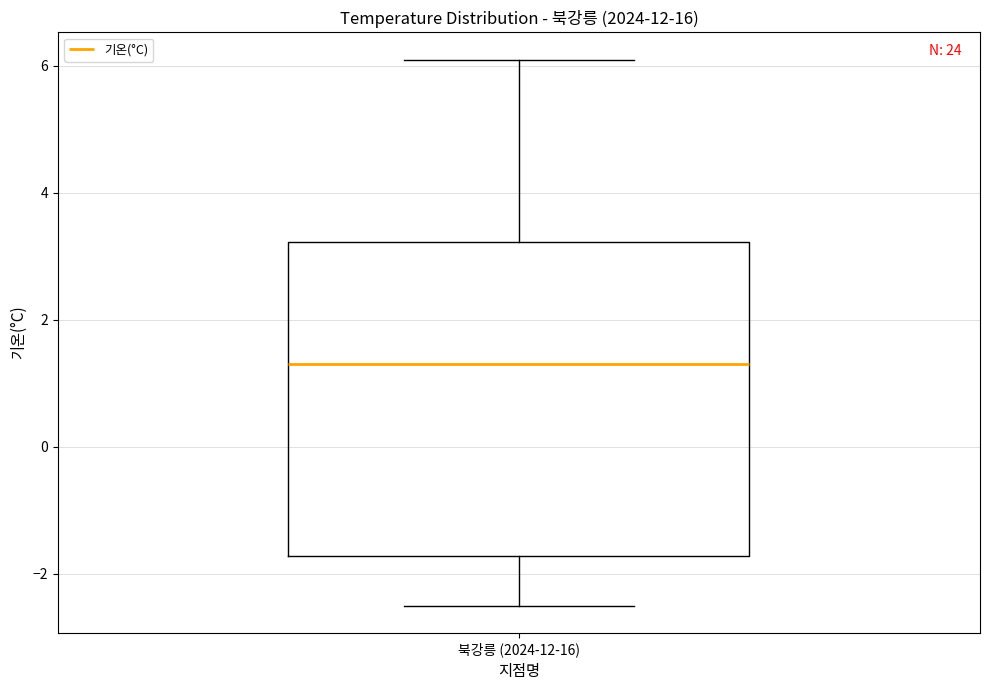

Where is the upper edge of the box for 북강릉 (2024-12-16) on the y-axis? The values are not printed on the chart, so give them approximately, as read against the axis.

3.2